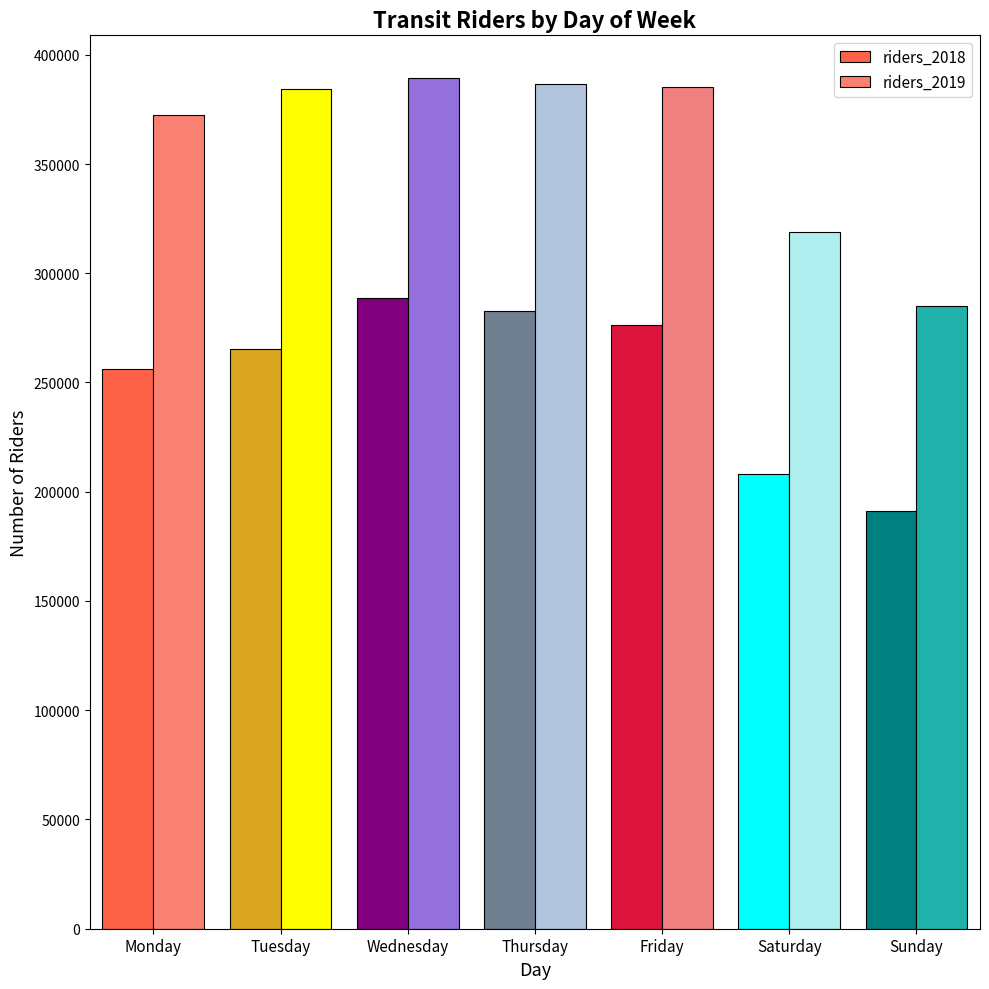

Which series has the largest total across all categories?

riders_2019